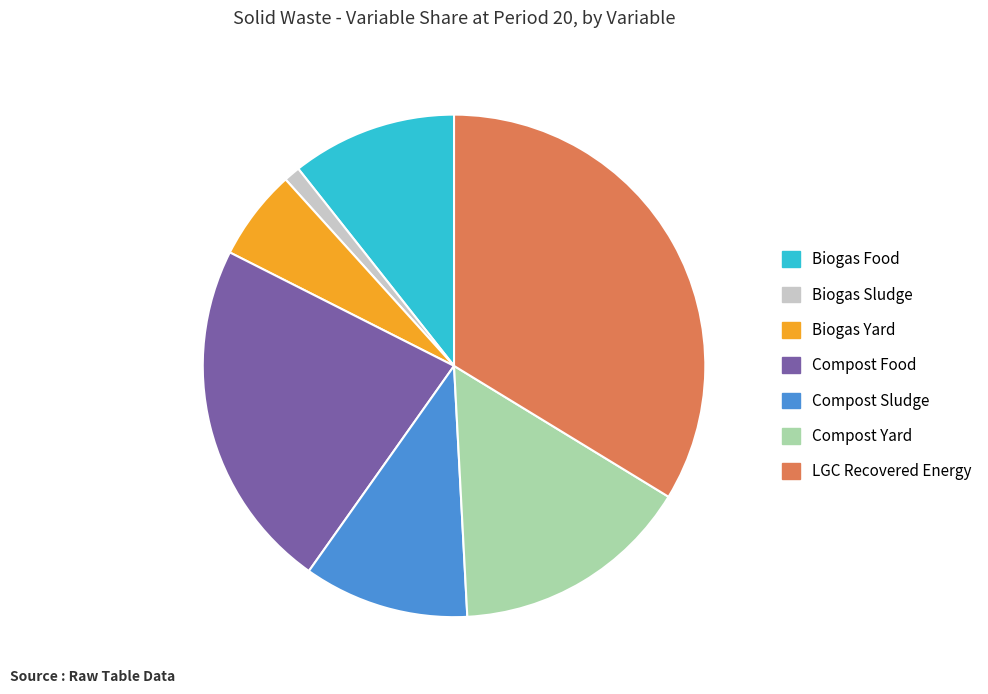

Is the sum of Biogas Sludge and Compost Yard greater than half?

No